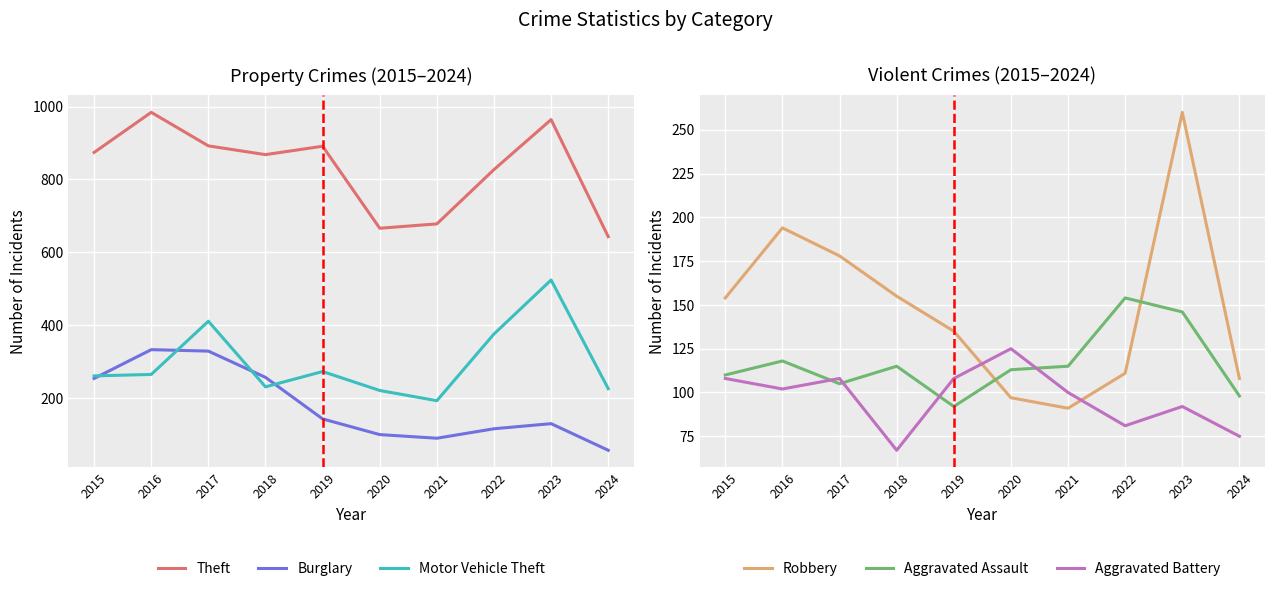

What is the sum of the Motor Vehicle Theft values at 2023 and 2016?

789